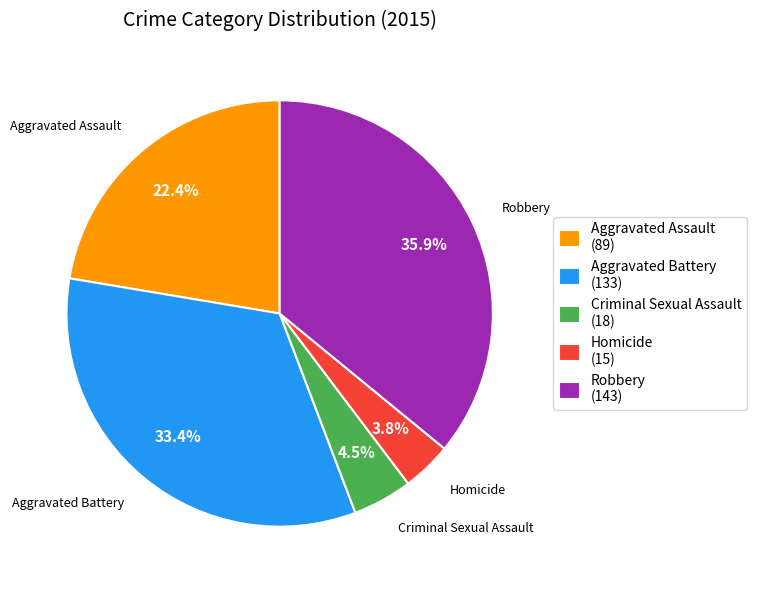

Is it true that Robbery is 36% of the pie?

True